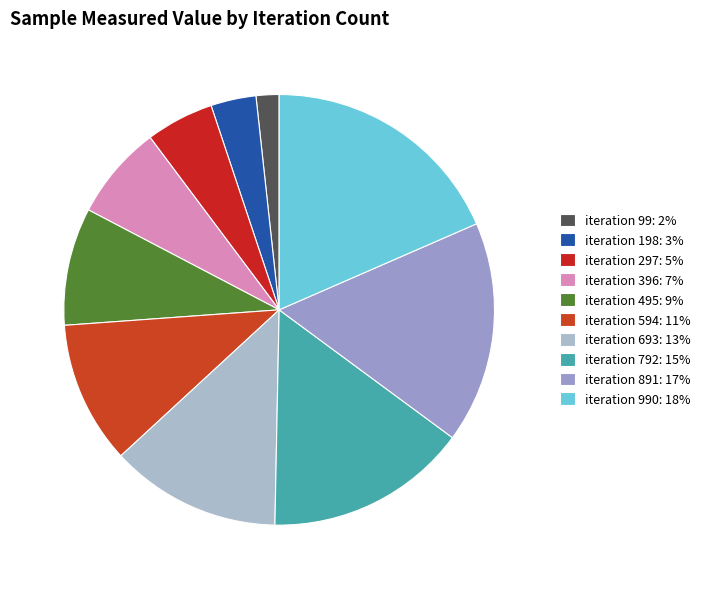

Rank the categories by value from highest to lowest.

990, 891, 792, 693, 594, 495, 396, 297, 198, 99